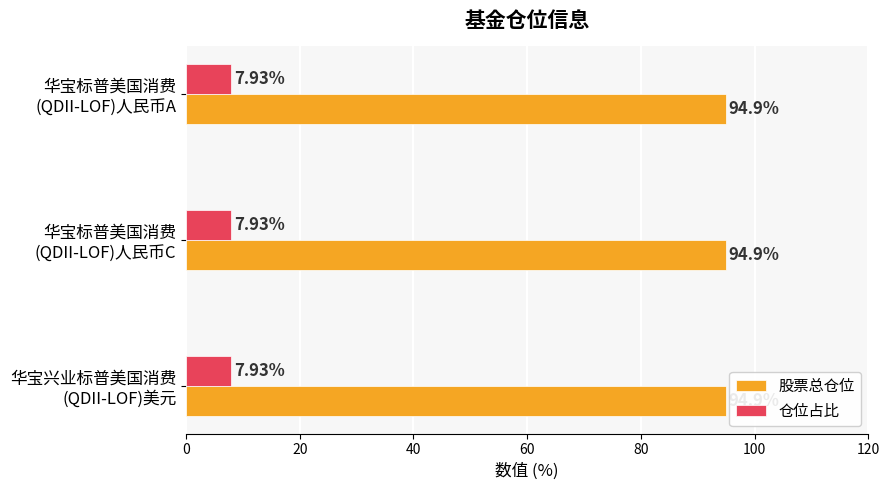

What is the approximate value of 仓位占比 at 华宝标普美国消费
(QDII-LOF)人民币C?

7.9